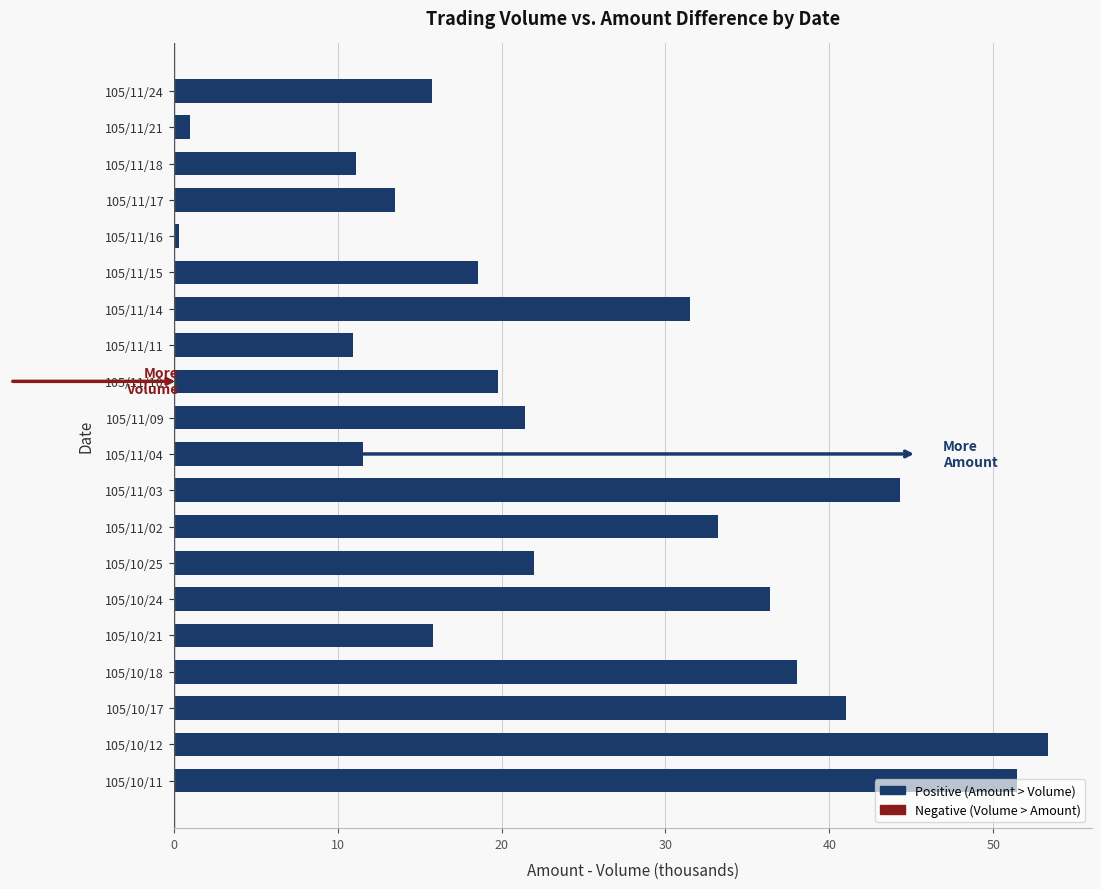

What is the average value?

24.5